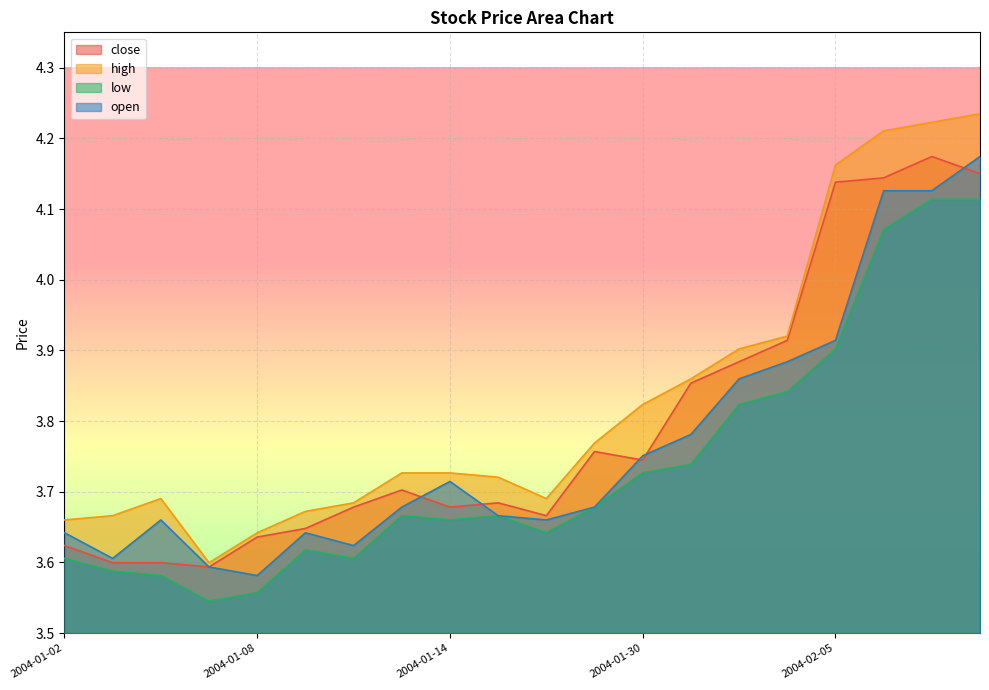

Is the value of close at 2004-02-03 greater than the value of low at 2004-02-04?

Yes